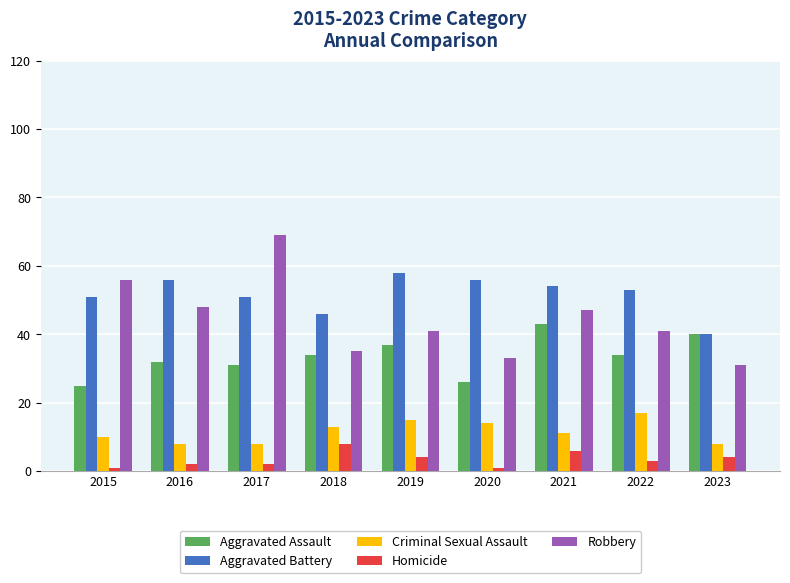

How many bars are there in each group?

5